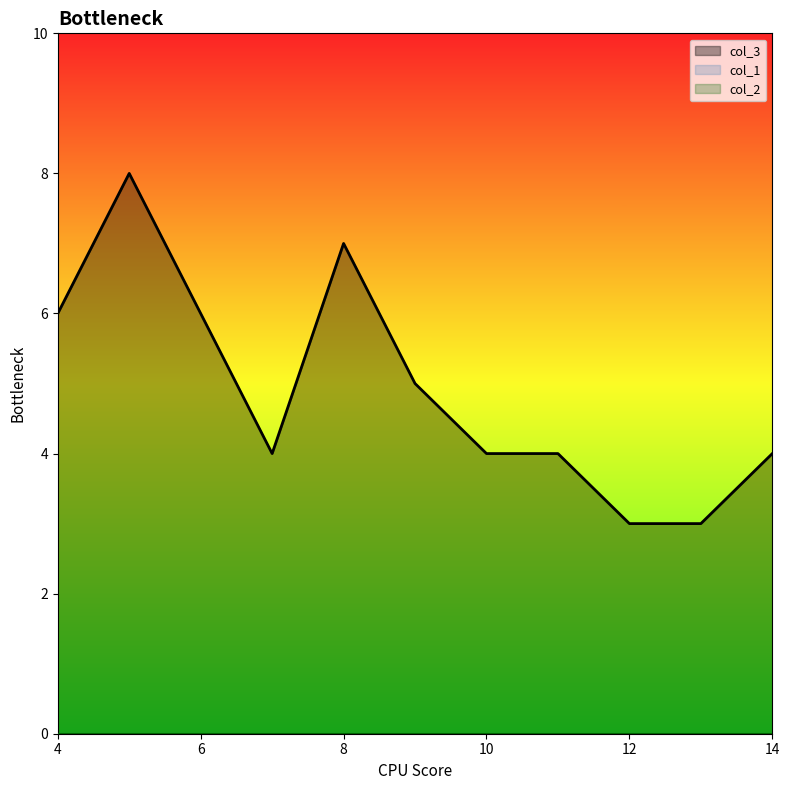

Reading left to right, list all the values displayed in this chart.

col_3: 4=6	5=8	6=6	7=4	8=7	9=5	10=4	11=4	12=3	13=3	14=4
col_1: 4=0	5=0	6=0	7=0	8=0	9=0	10=0	11=0	12=0	13=0	14=0
col_2: 4=0	5=0	6=0	7=0	8=0	9=0	10=0	11=0	12=0	13=0	14=0